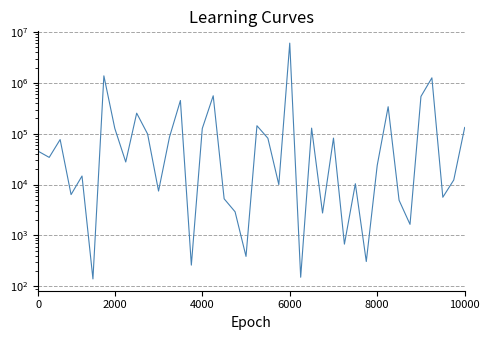

What is the difference between the maximum and minimum values?

6087469